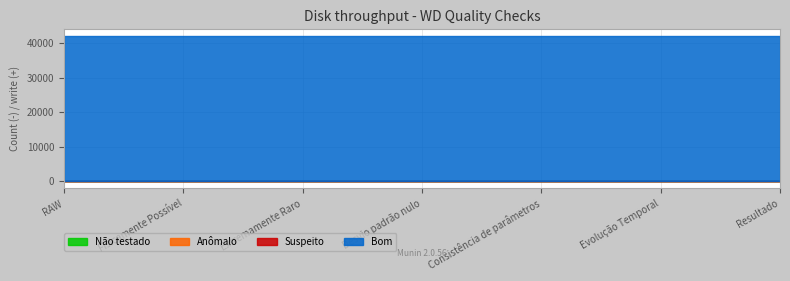

How many lines are shown in the chart?

4